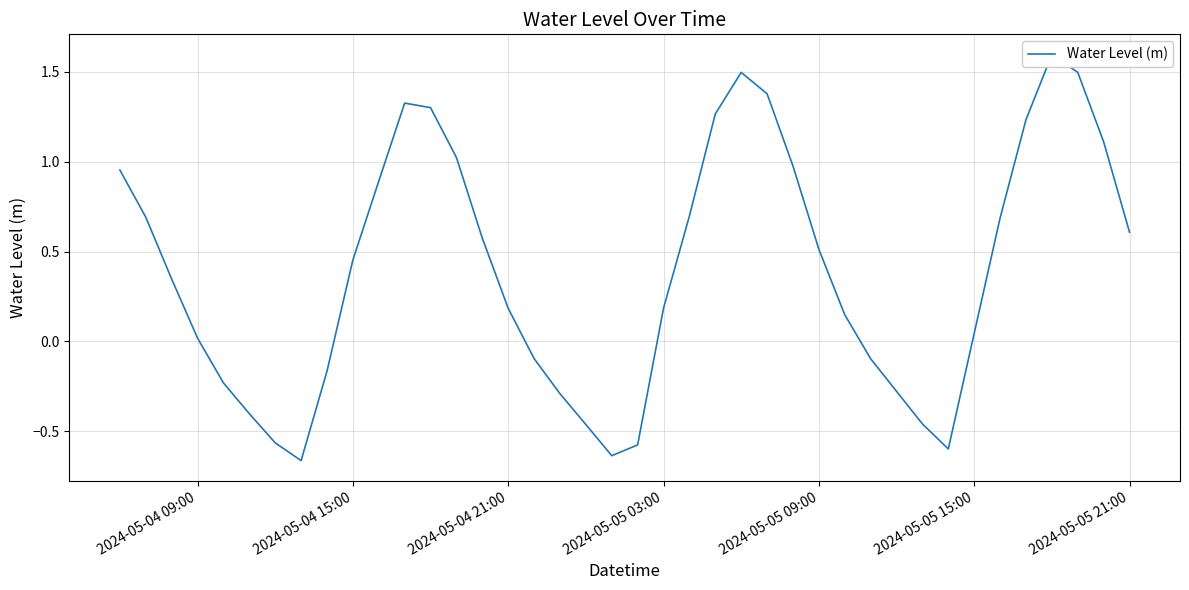

True or false: there are more than 2 points higher than both neighbors.

True